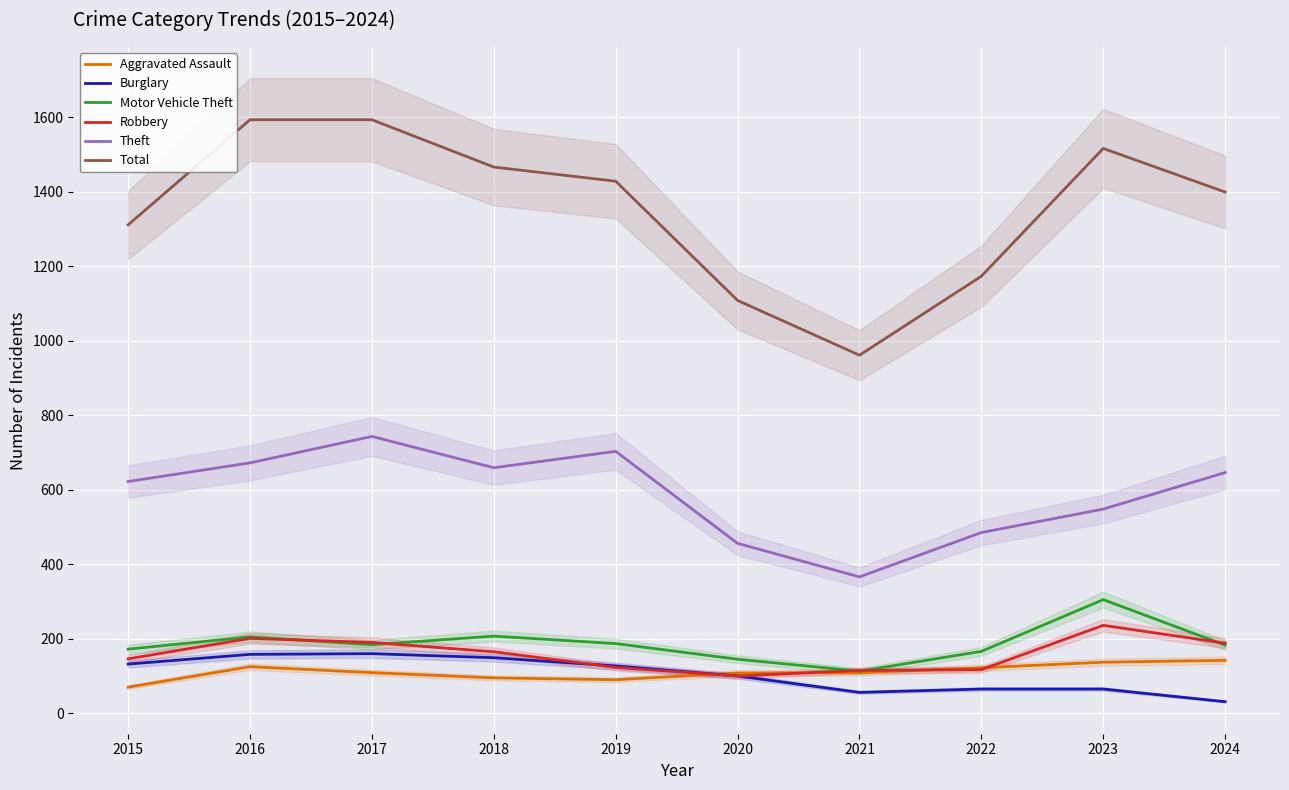

How many data points in Motor Vehicle Theft are above 184?

4